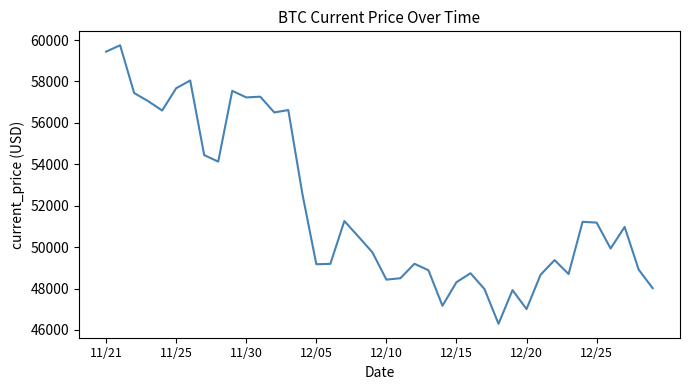

What is the smallest value displayed?

46296